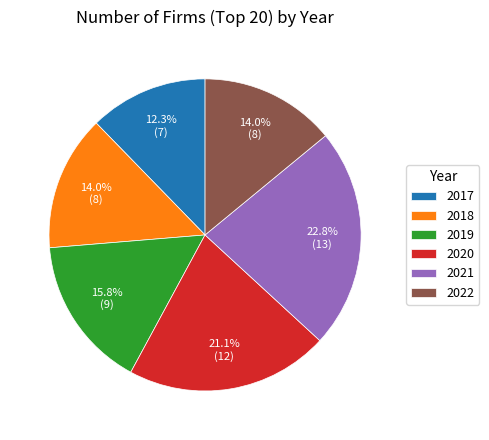

What percentage is NOT represented by 2018?

86.0%